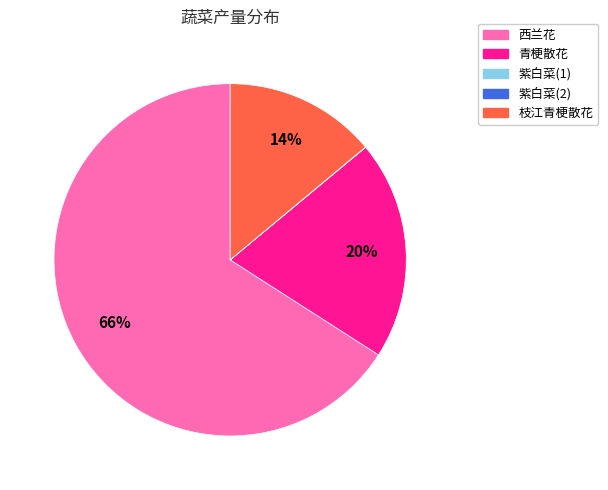

What is the largest slice in the pie chart?

西兰花